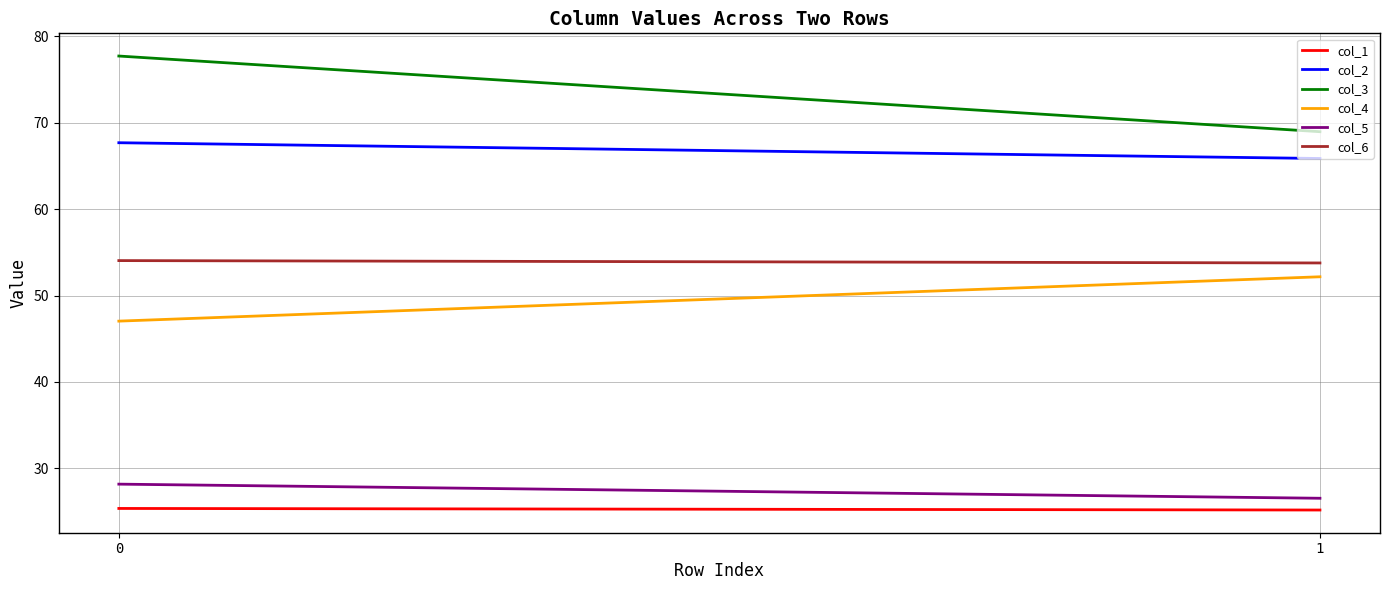

What is the smallest value displayed?

25.2